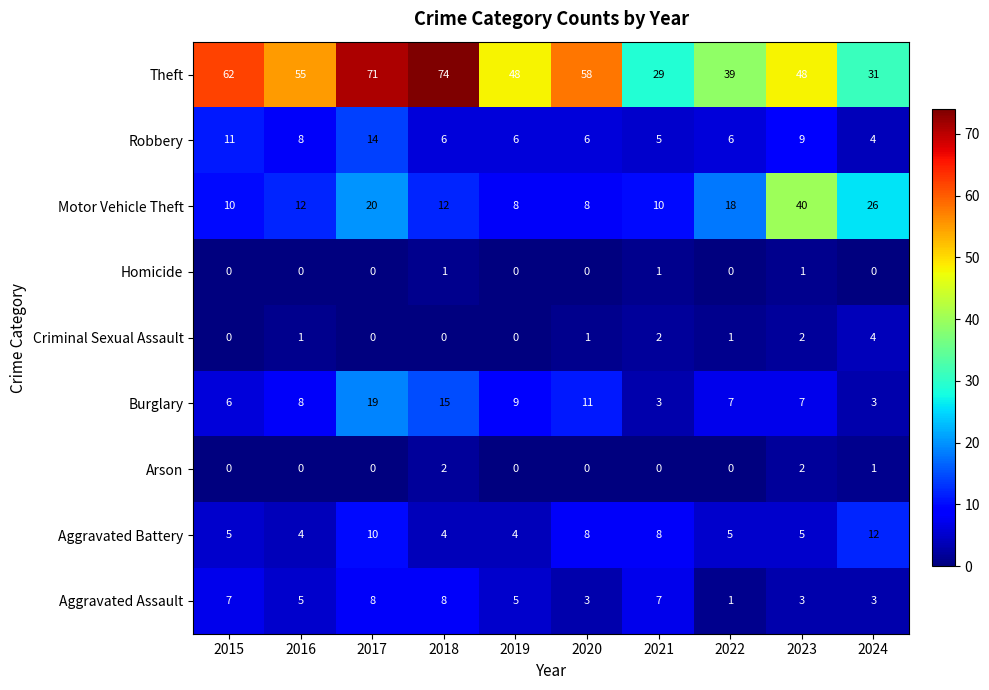

How many values in Arson are above zero?

3